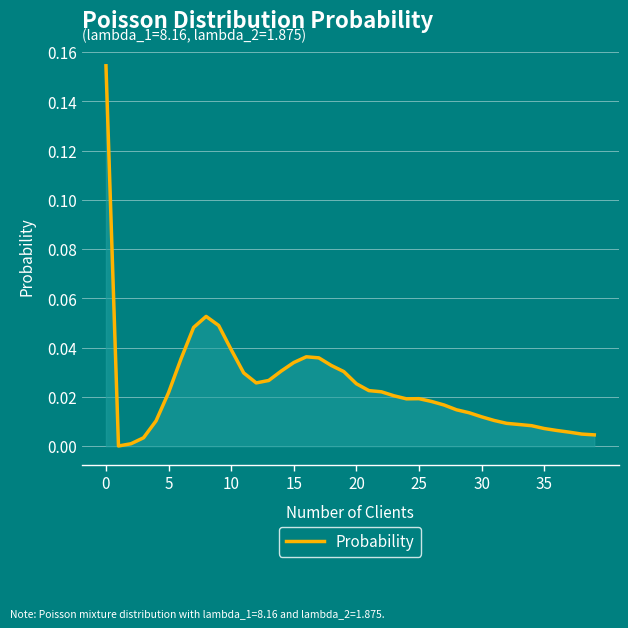

Where is the first local maximum?

8